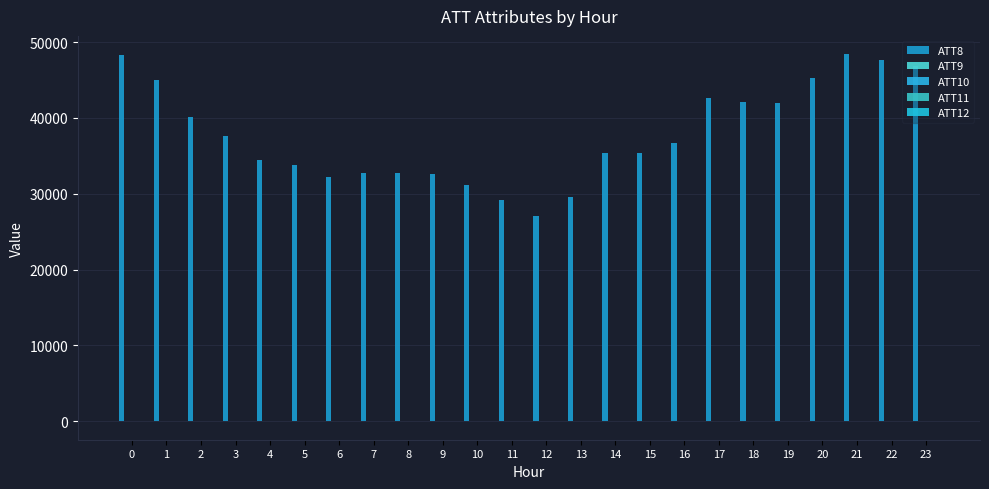

True or false: ATT12 has a value of -4.3 at 2.

True